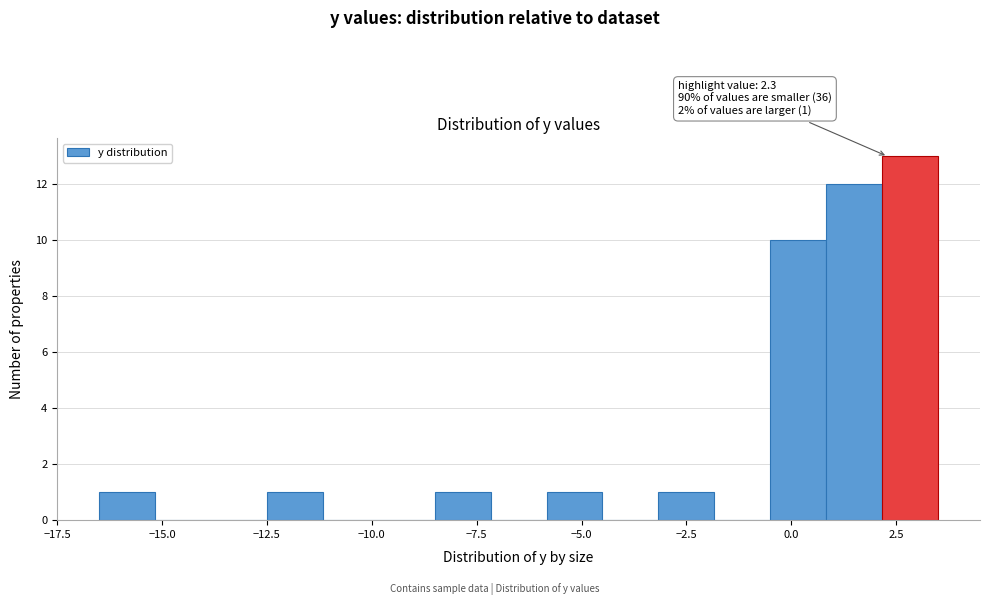

Around what value on the x-axis is the tallest bar? Give the approximate position of its centre, as read against the axis.

3.0